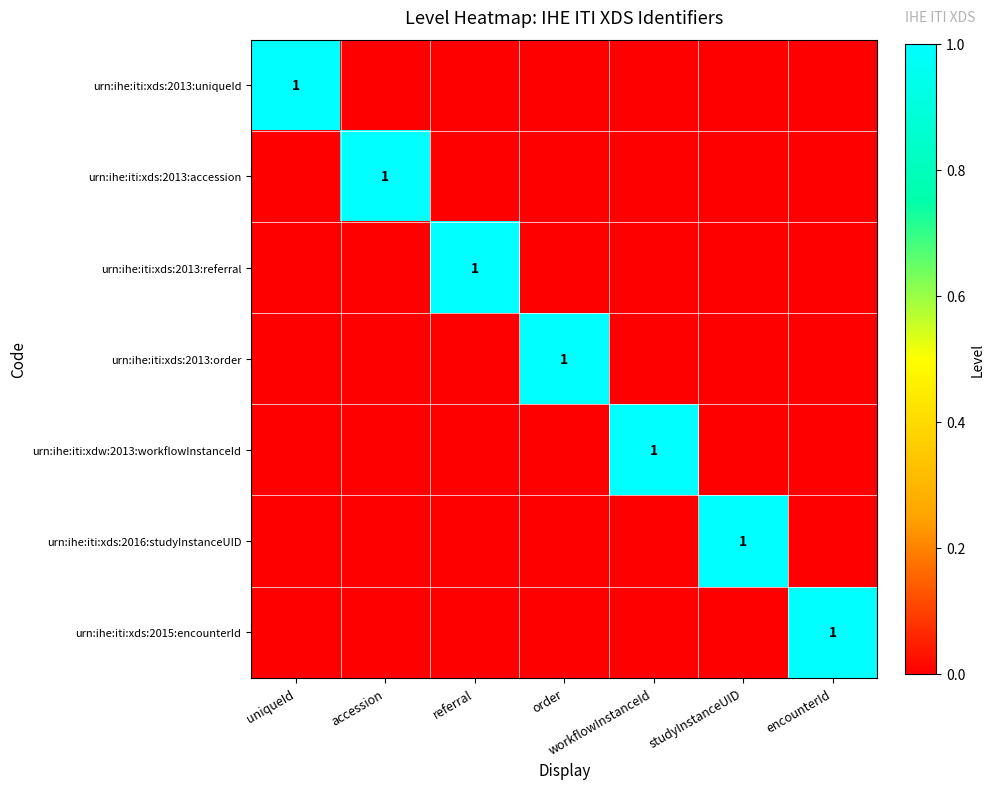

True or false: urn:ihe:iti:xds:2016:studyInstanceUID has a value of 1 at studyInstanceUID.

True